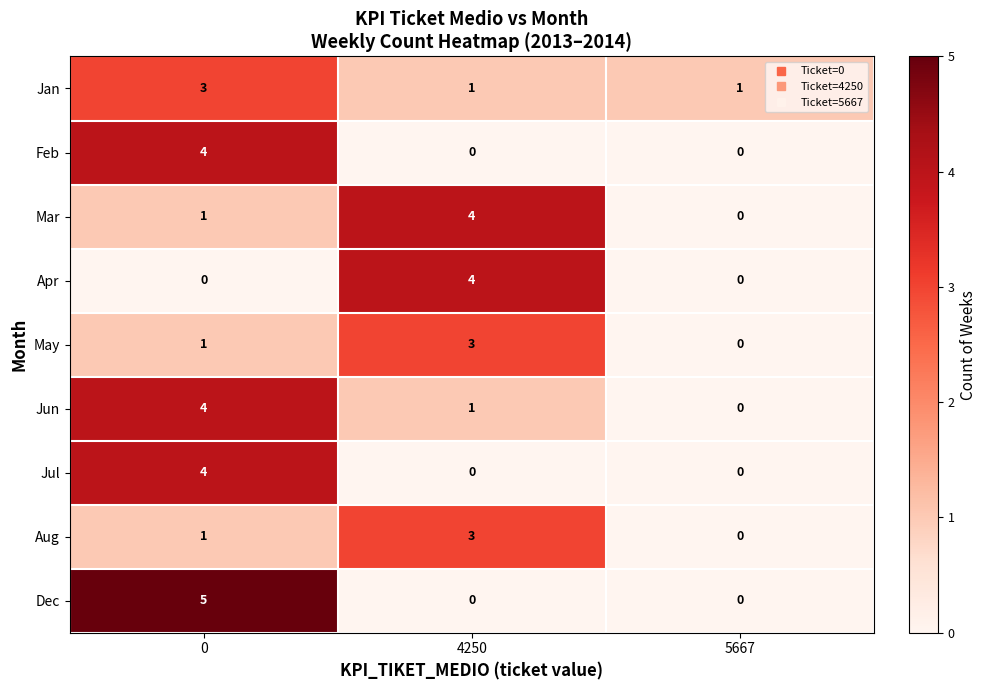

Between 0 and 5667, which series saw the biggest shift?

Dec